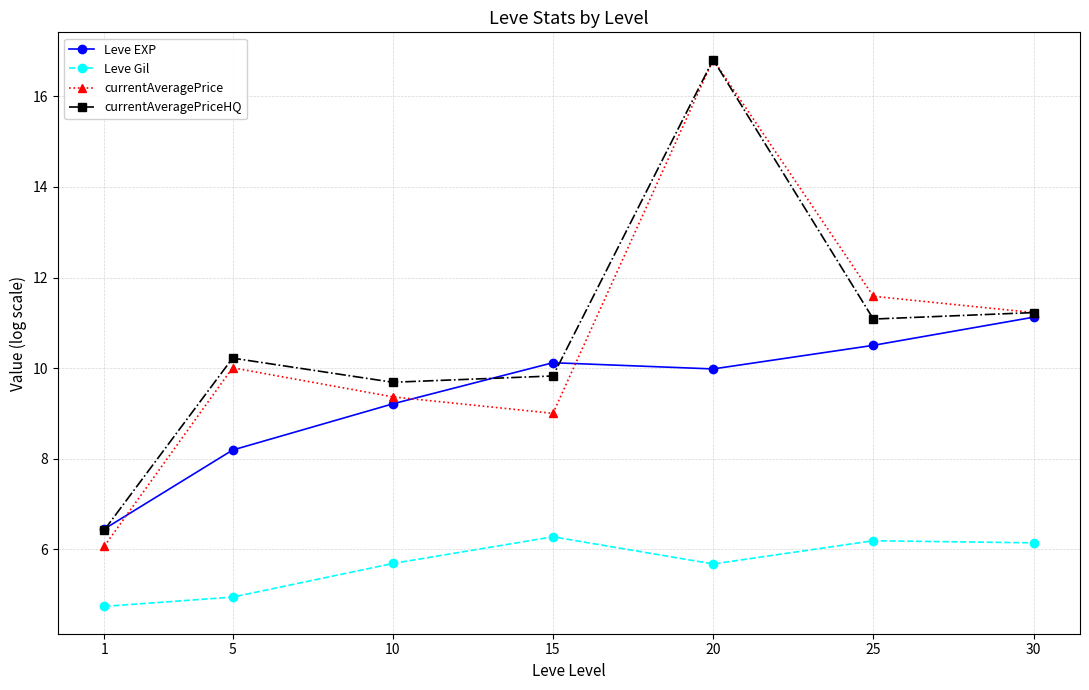

How many categories are shown in the chart?

7